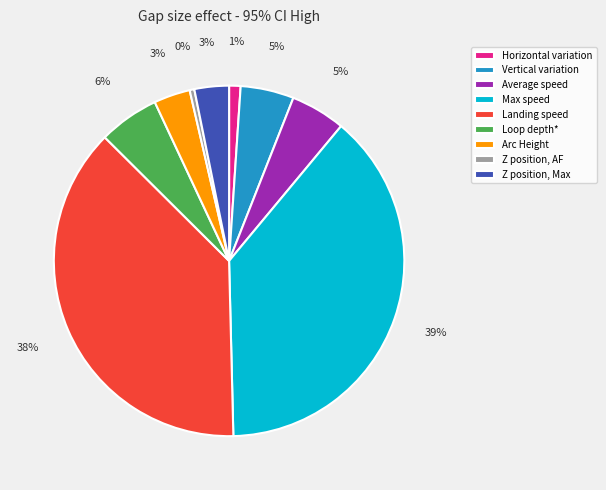

Is the sum of Max speed and Arc Height greater than half?

No